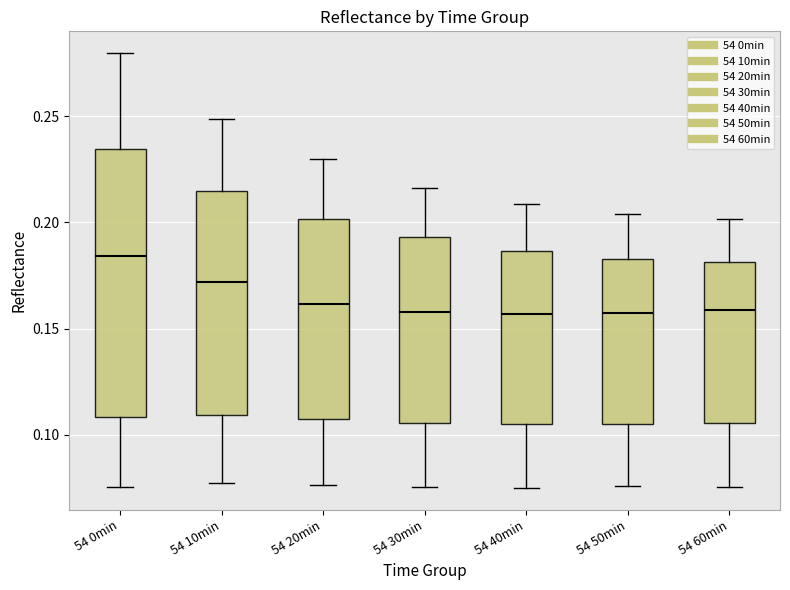

Which box has the highest median line?

54 0min